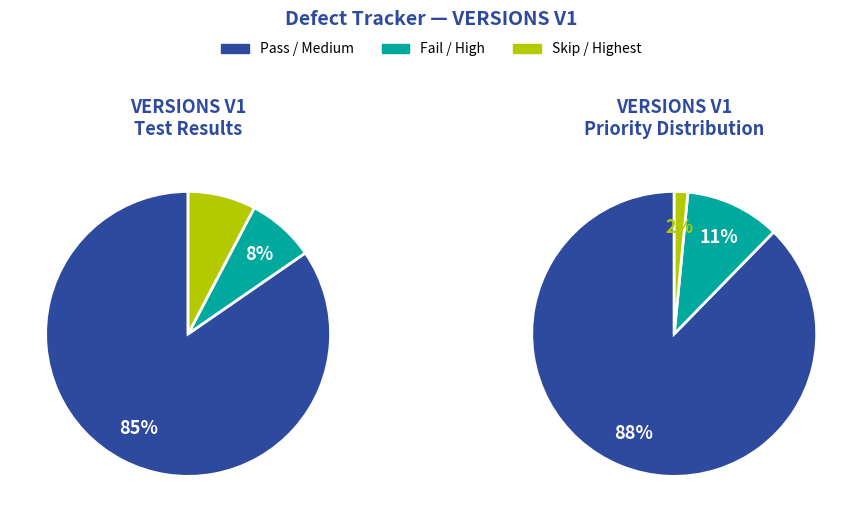

Which has a higher value, Skip or Pass?

Pass